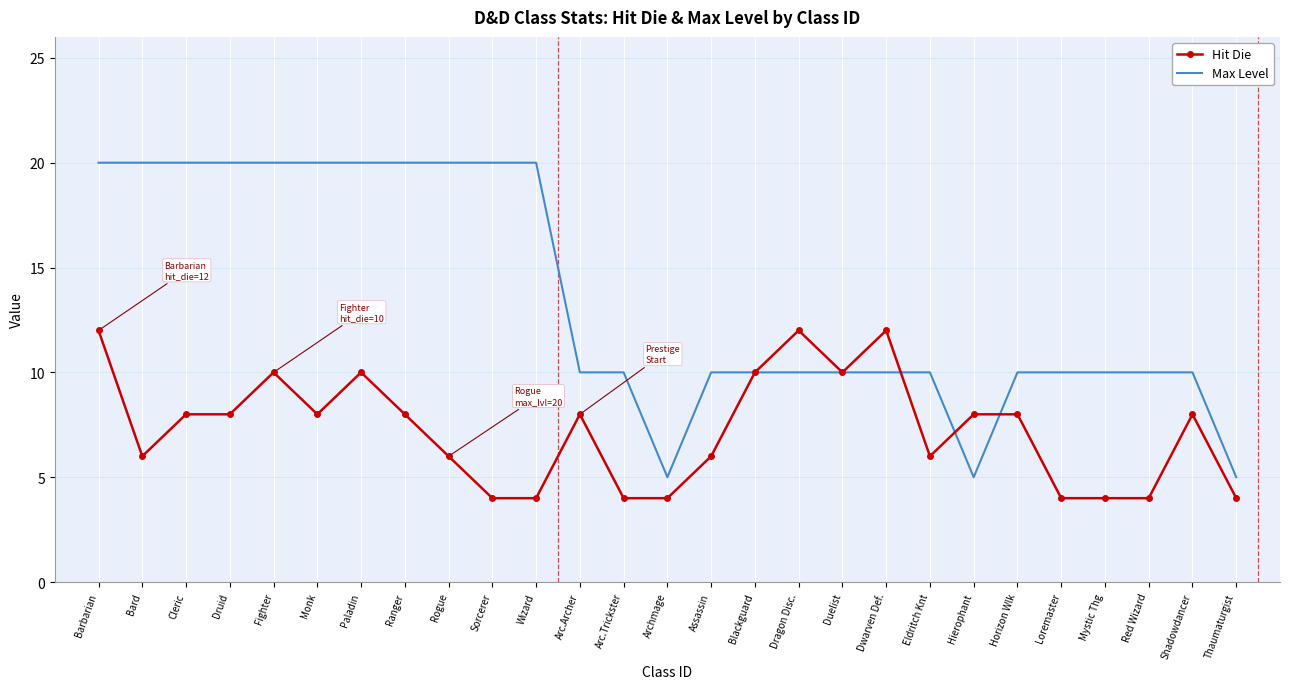

Which series has the widest spread of values?

Max Level